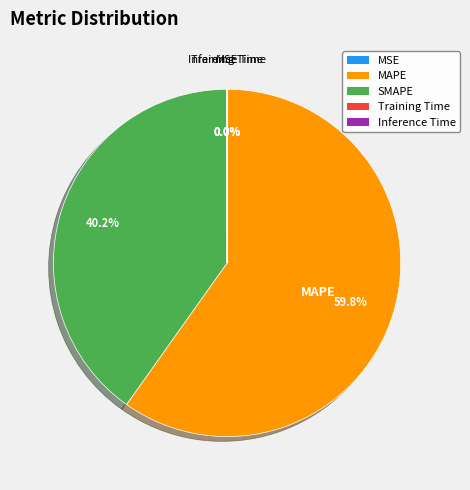

Which slice is the largest?

MAPE